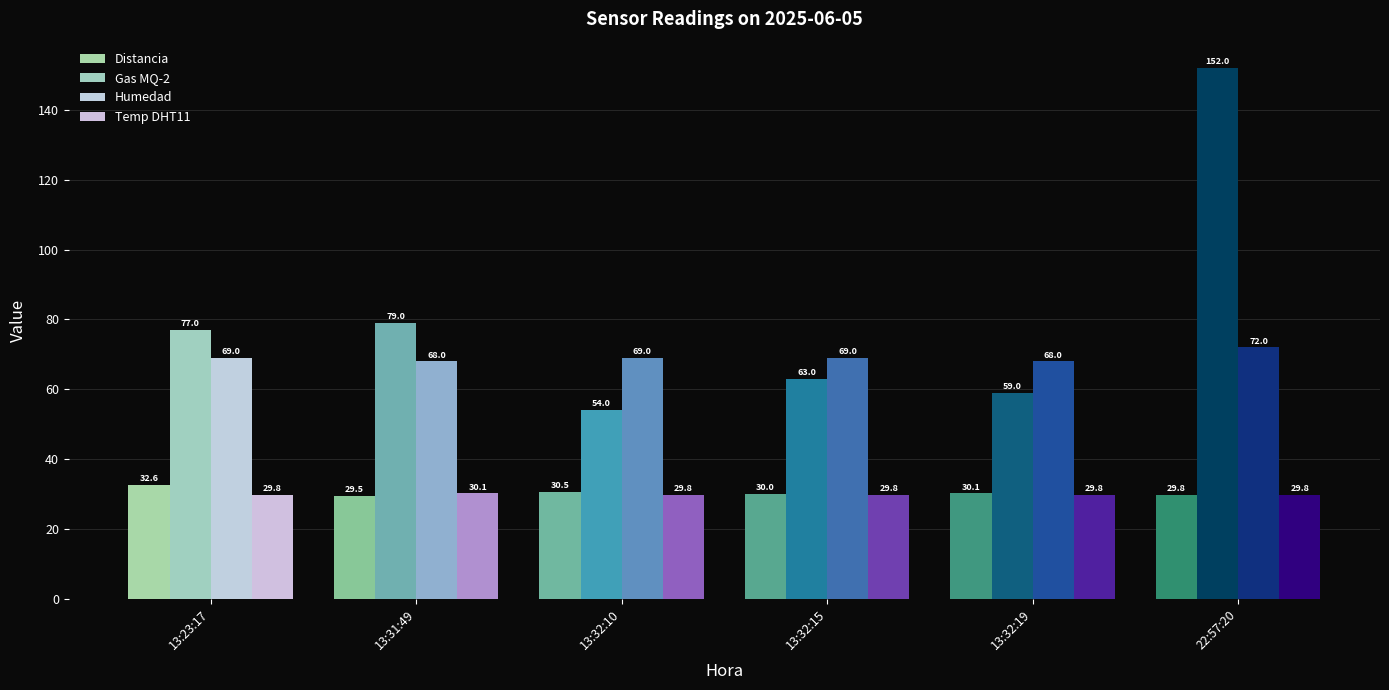

List the labels in order of Gas MQ-2 value, smallest first.

13:32:10, 13:32:19, 13:32:15, 13:23:17, 13:31:49, 22:57:20